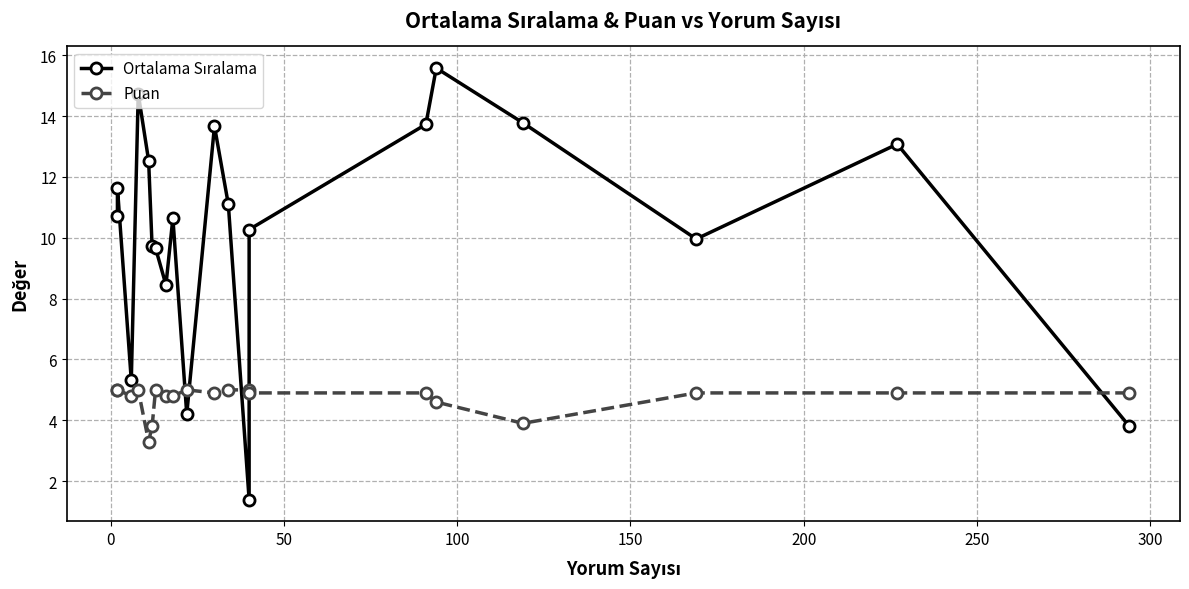

How many values in the Puan series exceed 4?

17